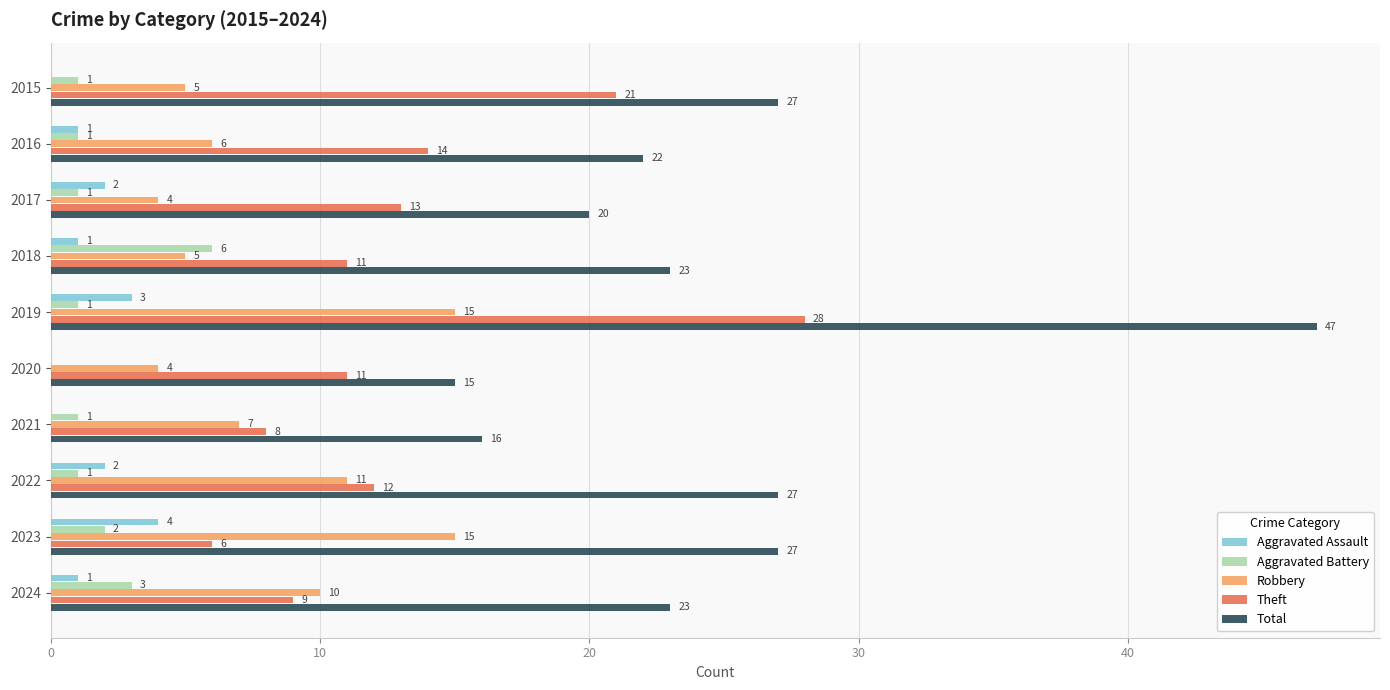

The value of Theft at 2020 is 11. True or false?

True